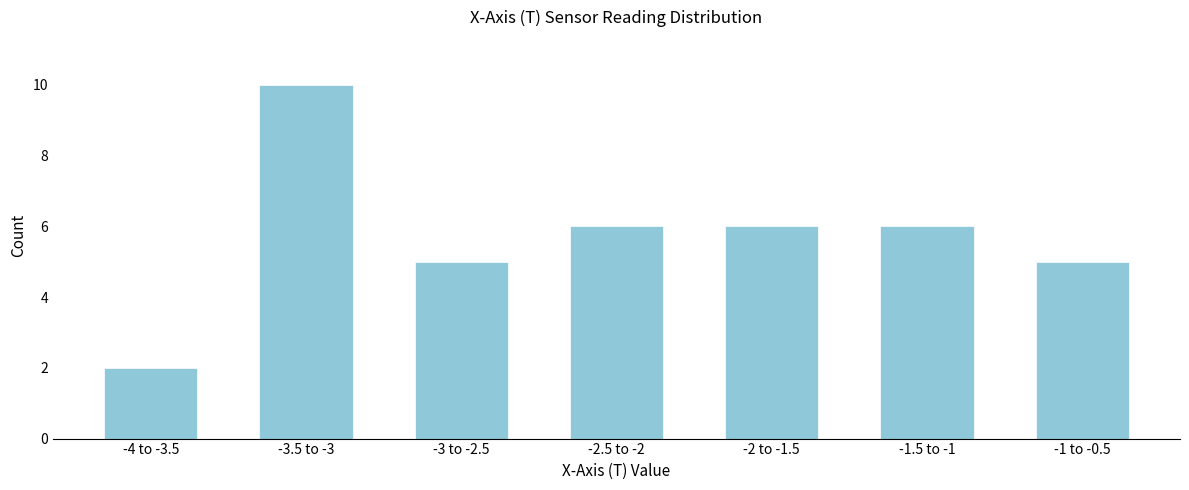

Reading left to right, what are all the values shown in this chart?

-4 to -3.5=2	-3.5 to -3=10	-3 to -2.5=5	-2.5 to -2=6	-2 to -1.5=6	-1.5 to -1=6	-1 to -0.5=5